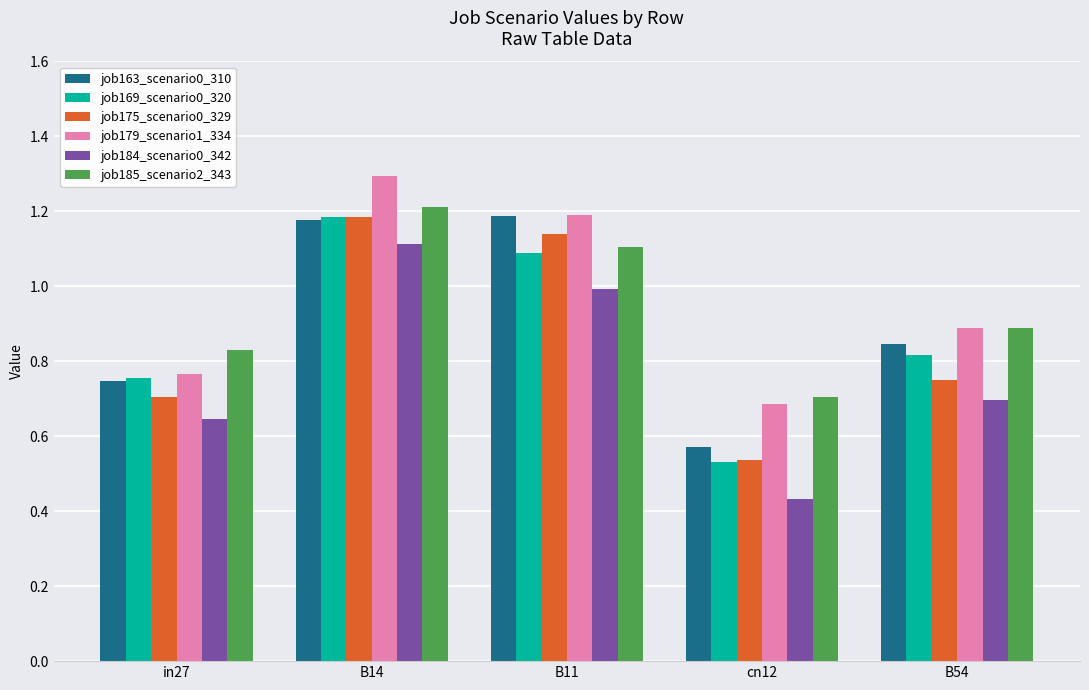

At which label is job184_scenario0_342 closest to 0?

cn12